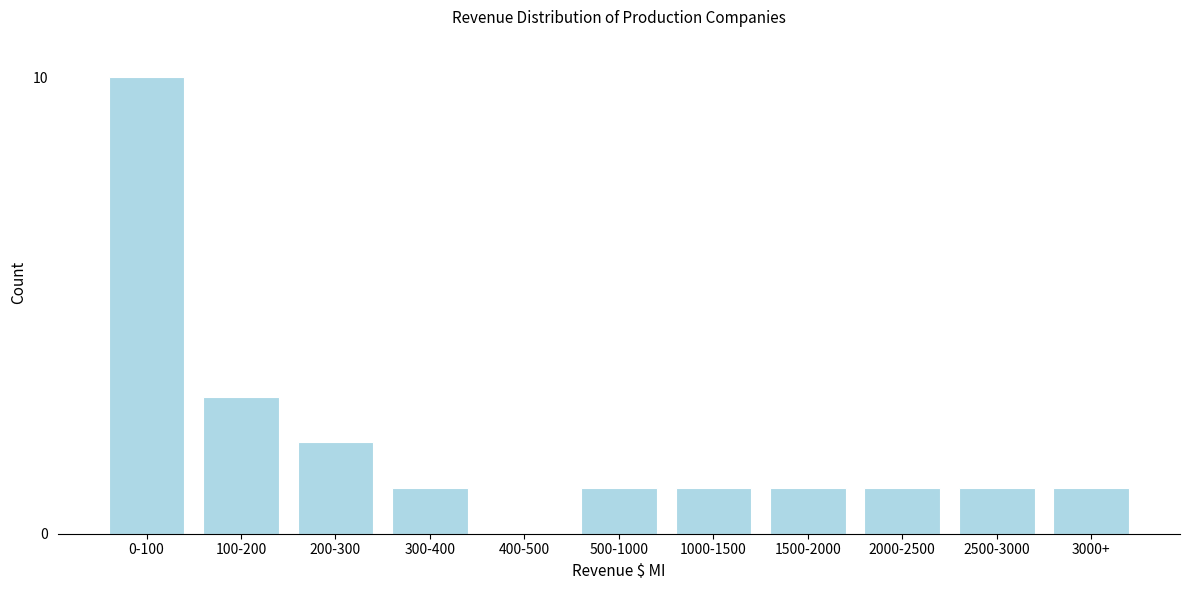

Reading left to right, list all the values displayed in this chart.

0-100=10	100-200=3	200-300=2	300-400=1	400-500=0	500-1000=1	1000-1500=1	1500-2000=1	2000-2500=1	2500-3000=1	3000+=1